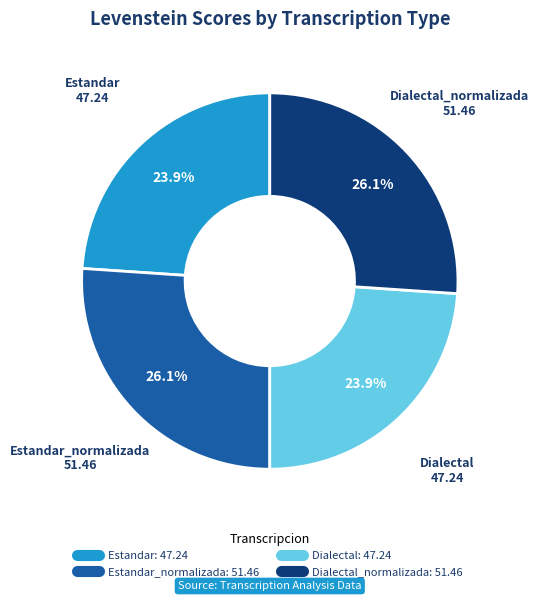

Does any single category account for the majority?

No